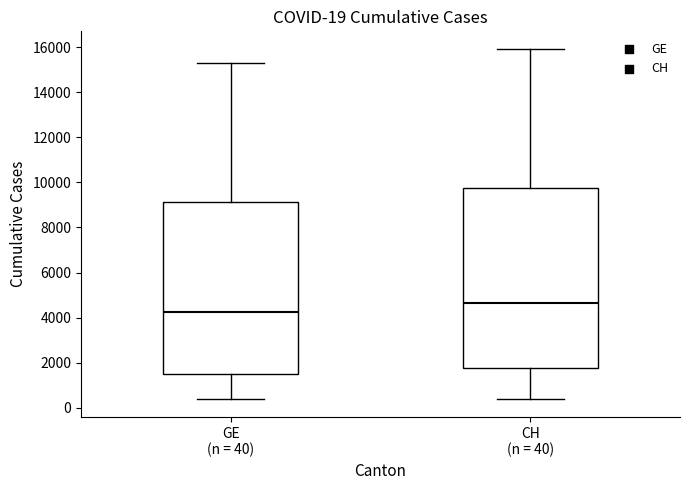

Which box's median line is the highest?

CH (n = 40)